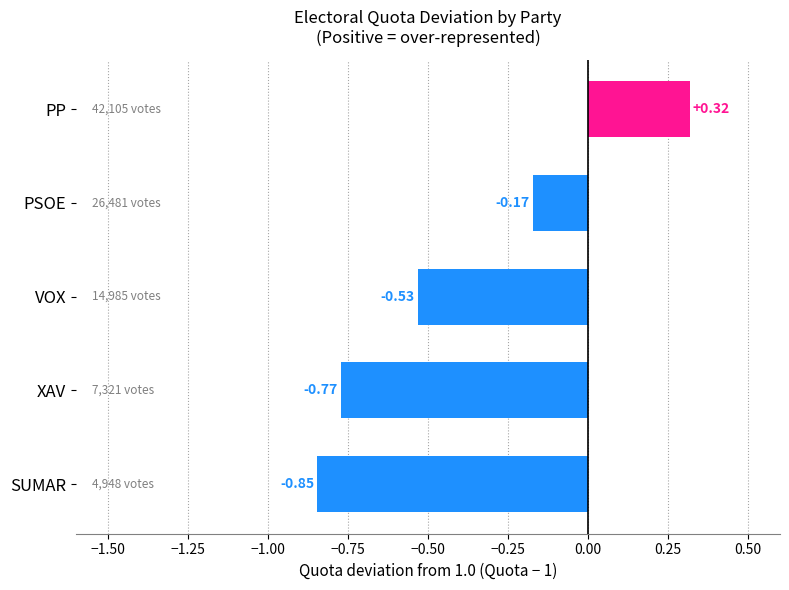

Which category has the lowest value across all series?

SUMAR